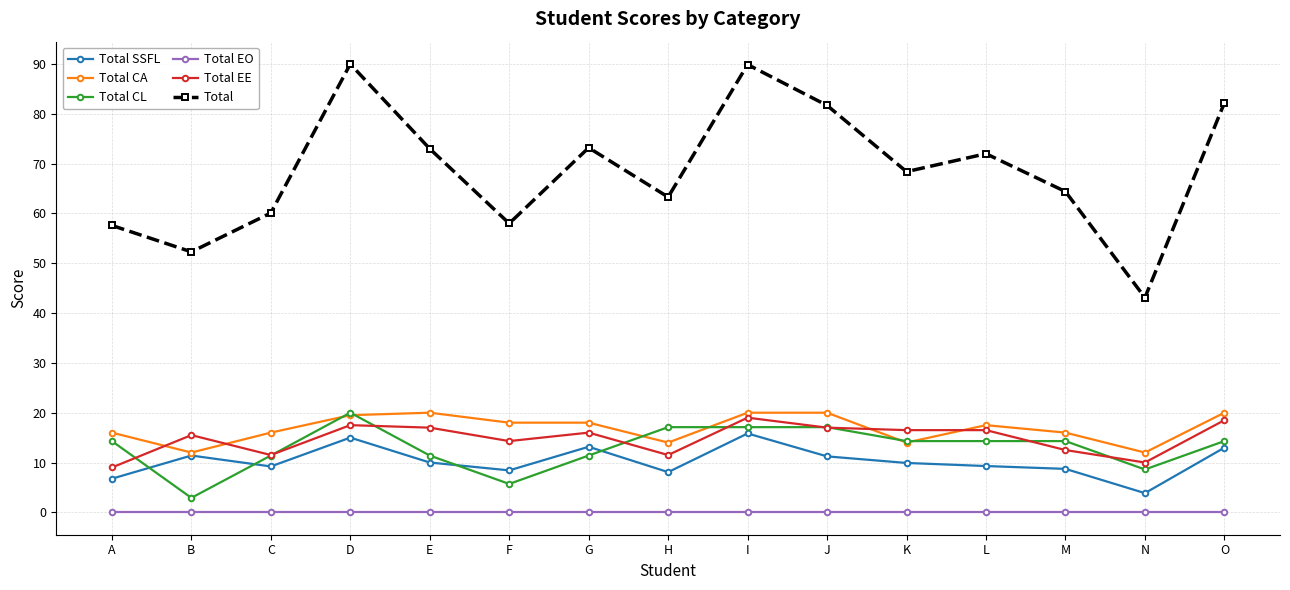

What is the maximum value for Total?

90.0